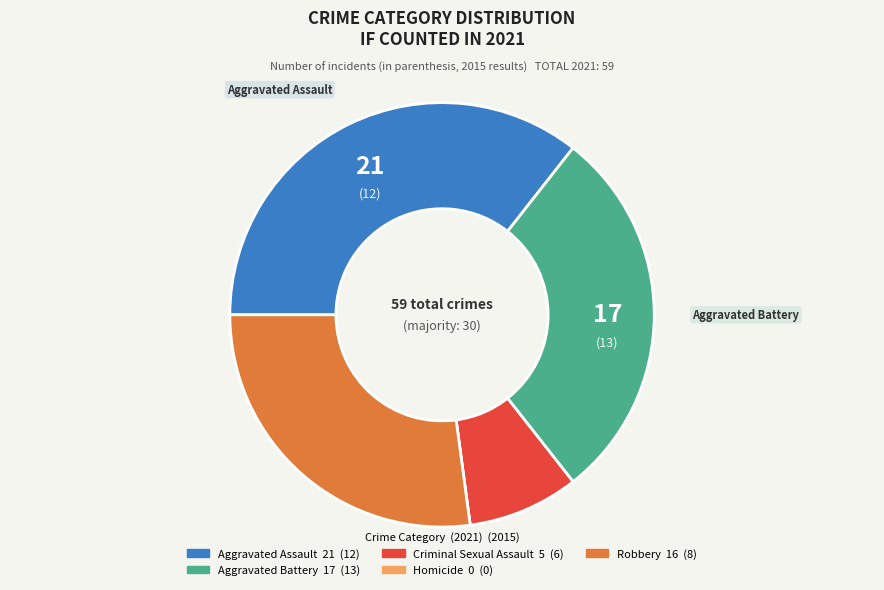

Which category has the biggest portion of the pie?

Aggravated Assault